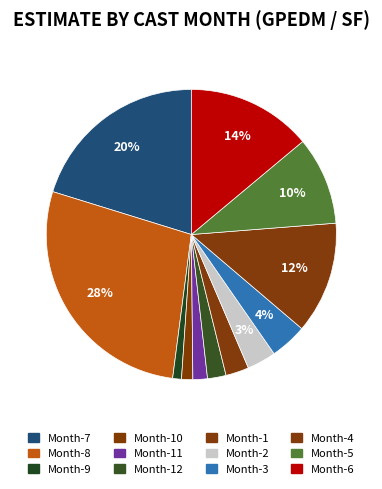

Does any single category account for the majority?

No